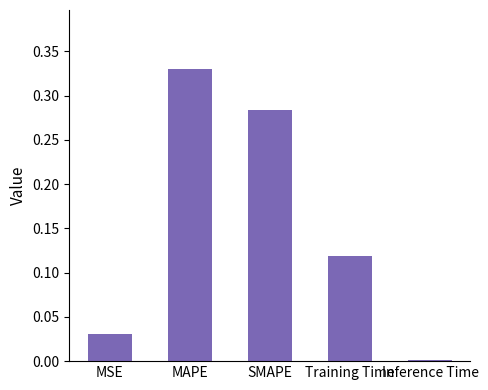

What is the change in value from SMAPE to Training Time?

-0.2